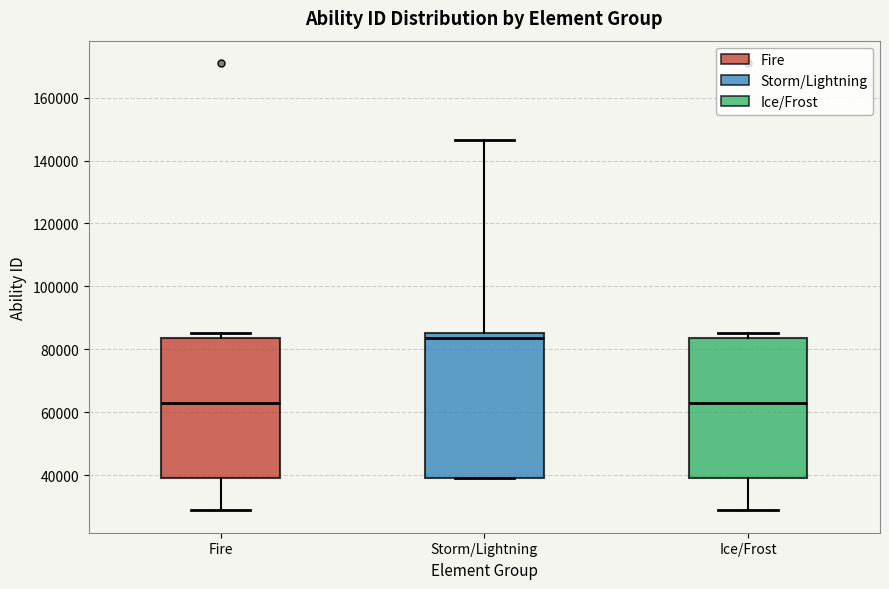

Reading left to right, read every box against the y-axis: the position of its median line, the range the box covers, and the ends of its whiskers. The values are not printed on the chart, so give them approximately, as read against the axis.

Fire: median 62000, box 40000 to 84000, whiskers 28000 to 86000
Storm/Lightning: median 84000, box 40000 to 86000, whiskers 40000 to 146000
Ice/Frost: median 62000, box 40000 to 84000, whiskers 28000 to 86000